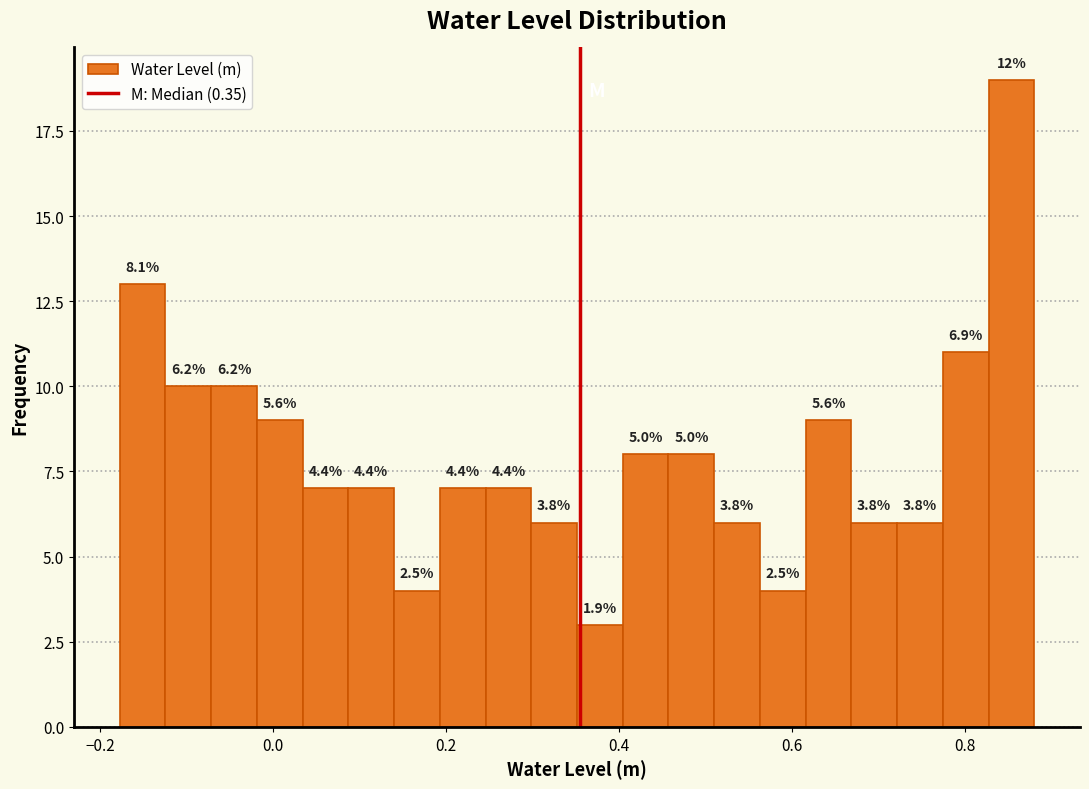

Around what value on the x-axis is the tallest bar? Give the approximate position of its centre, as read against the axis.

0.86